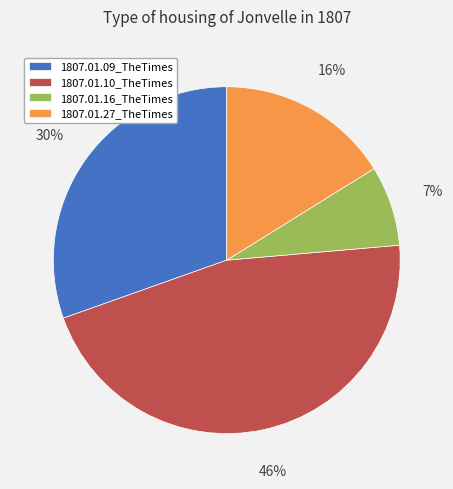

Do 1807.01.16_TheTimes and 1807.01.09_TheTimes together represent more than half of the pie?

No